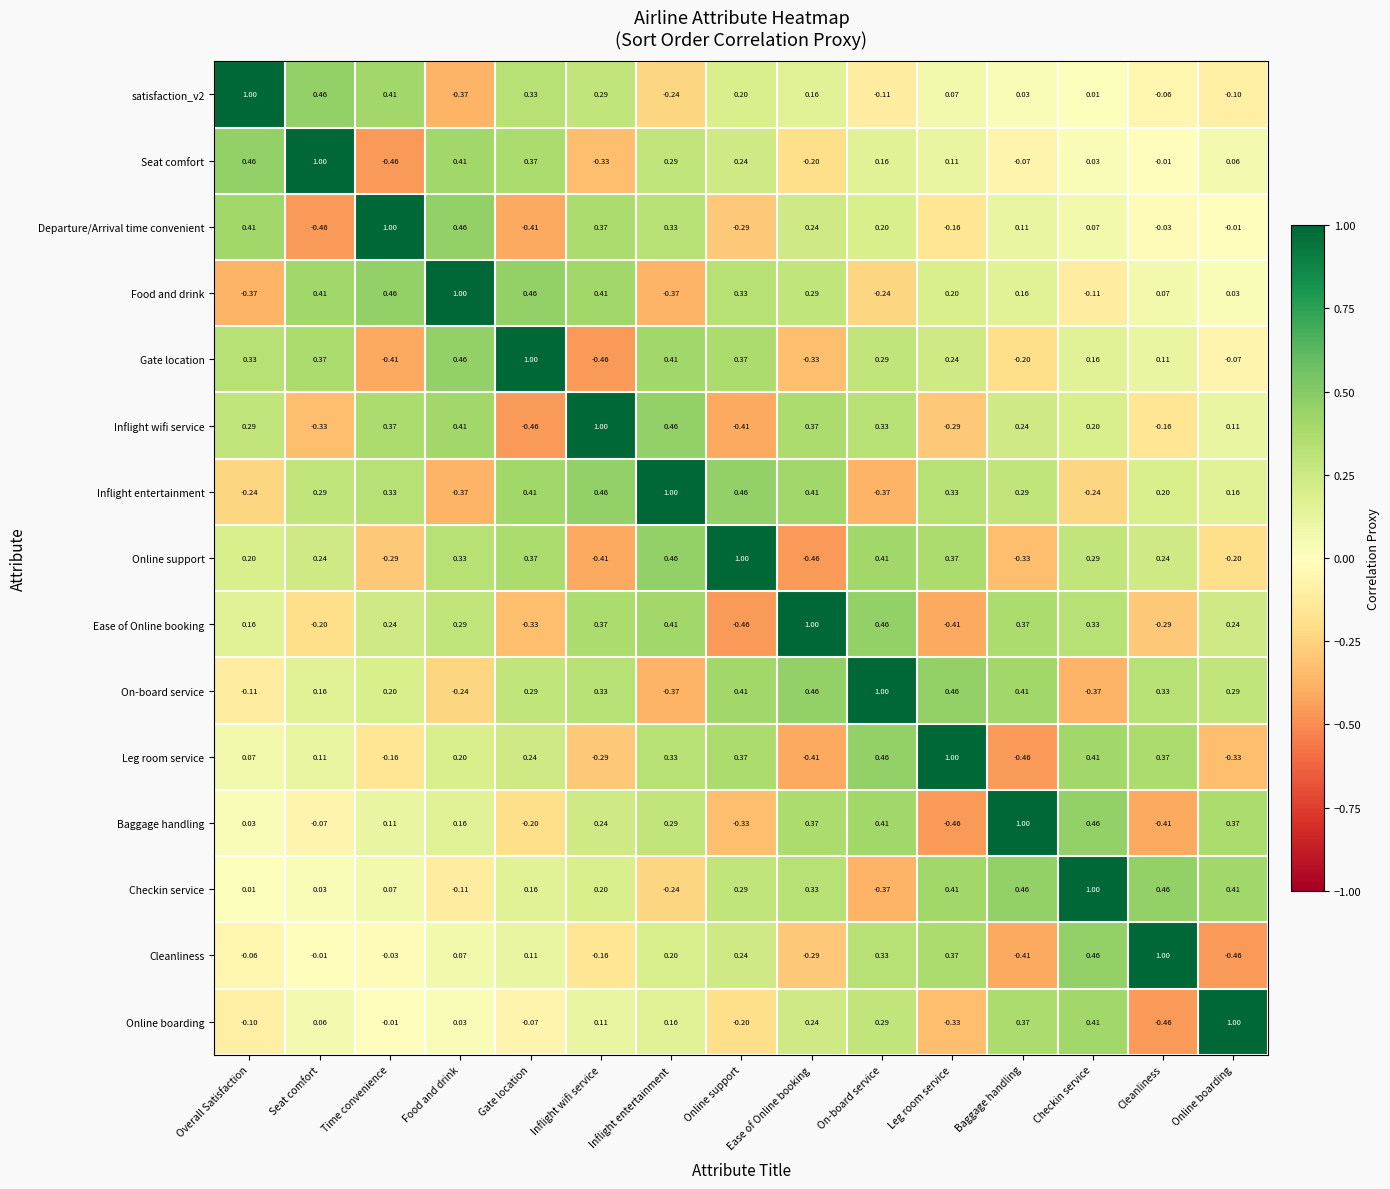

Which category has the lowest value in the Ease of Online booking series?

Online support